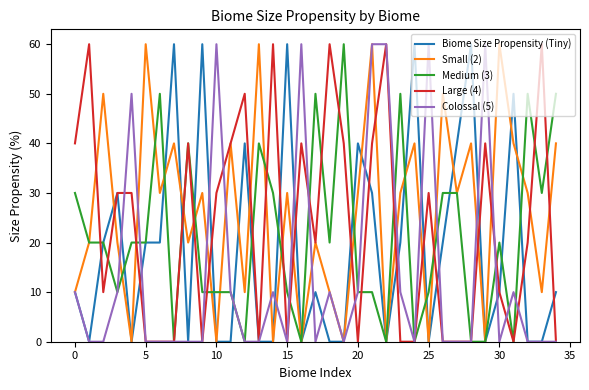

Reading left to right, list all the values displayed in this chart.

Biome Size Propensity (Tiny): 10	0	20	30	0	20	20	60	0	60	0	0	40	0	0	60	0	10	0	0	40	30	0	20	60	0	20	40	60	0	10	50	0	0	10
Small (2): 10	20	50	20	0	60	30	40	20	30	0	40	10	60	0	30	0	20	10	0	30	60	0	30	40	0	50	30	40	0	60	40	30	10	40
Medium (3): 30	20	20	10	20	20	50	0	40	10	10	10	0	40	30	10	0	50	20	60	10	10	0	50	0	10	30	30	0	0	20	0	50	30	50
Large (4): 40	60	10	30	30	0	0	0	40	0	30	40	50	0	60	0	40	20	60	40	0	40	60	0	0	30	0	0	0	40	10	0	20	60	0
Colossal (5): 10	0	0	10	50	0	0	0	0	0	60	10	0	0	10	0	60	0	10	0	10	60	60	10	0	60	0	0	0	60	0	10	0	0	0